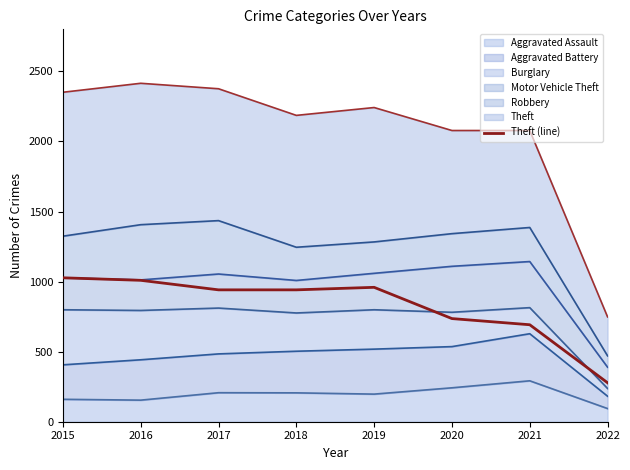

At which category does the data reach its first local peak?

2019